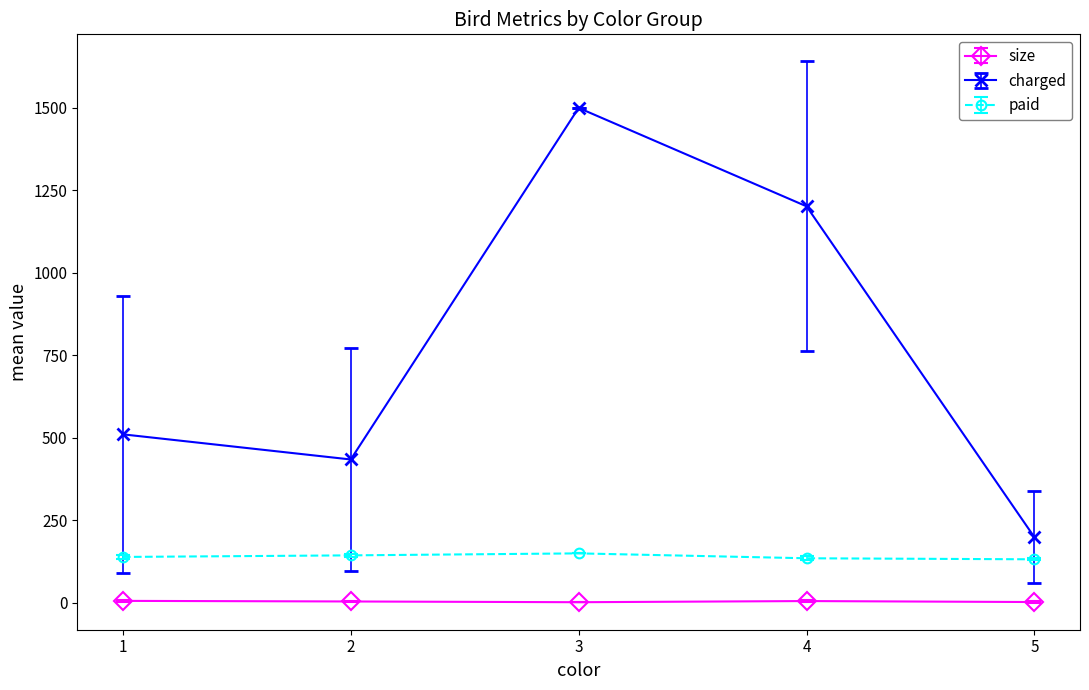

True or false: size and charged intersect in this chart.

False